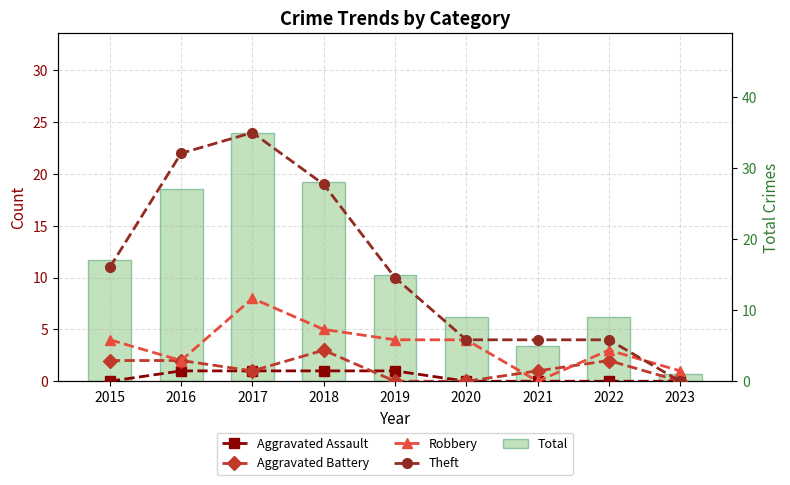

Which series has the largest total across all categories?

Total